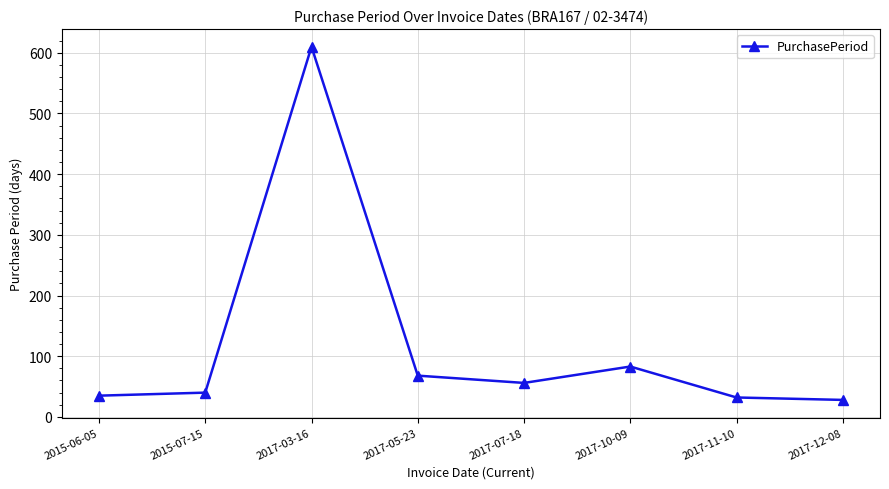

Reading left to right, list all the values displayed in this chart.

2015-06-05=35	2015-07-15=40	2017-03-16=610	2017-05-23=68	2017-07-18=56	2017-10-09=83	2017-11-10=32	2017-12-08=28